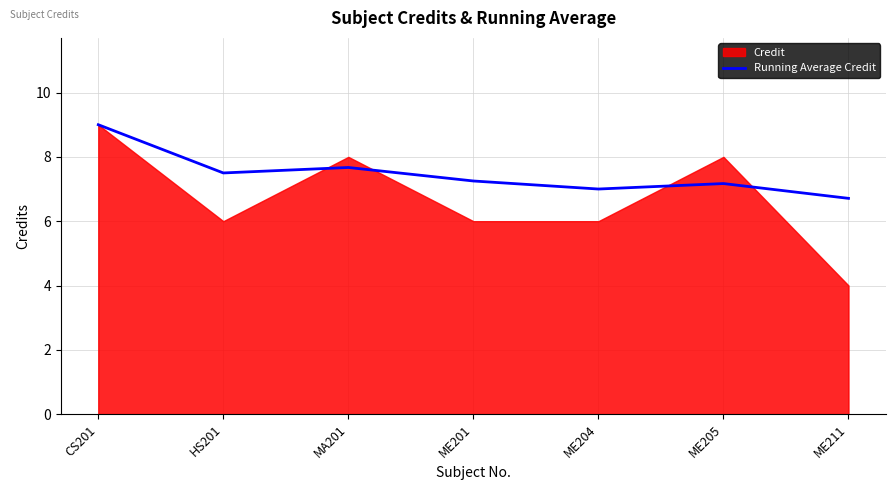

Is it true that the value at ME211 is 6.7?

True